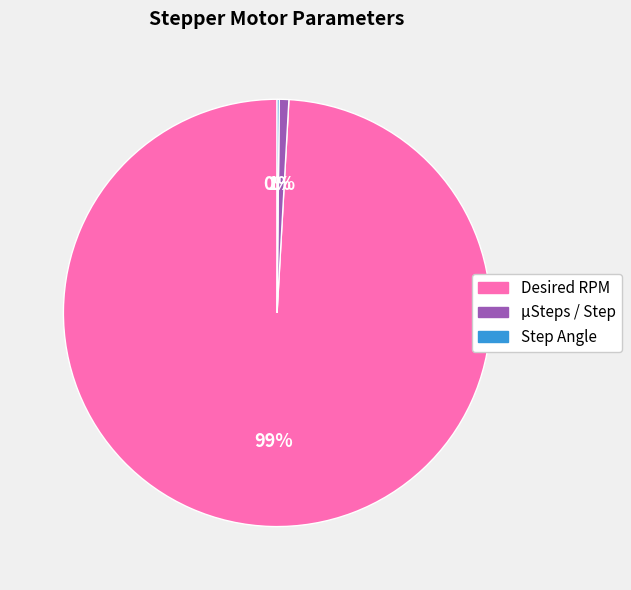

Is the sum of µSteps / Step and Desired RPM greater than half?

Yes